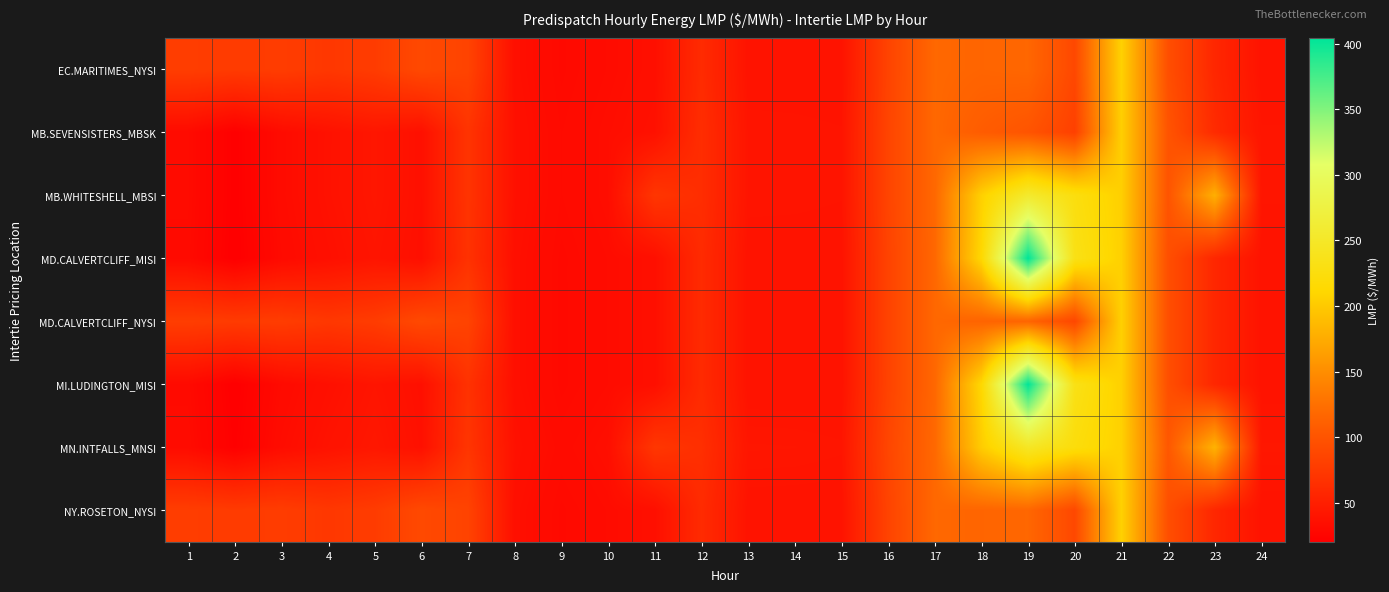

Rank the series by their maximum value, from lowest to highest.

MB.SEVENSISTERS_MBSK, MD.CALVERTCLIFF_NYSI, EC.MARITIMES_NYSI, NY.ROSETON_NYSI, MN.INTFALLS_MNSI, MB.WHITESHELL_MBSI, MI.LUDINGTON_MISI, MD.CALVERTCLIFF_MISI